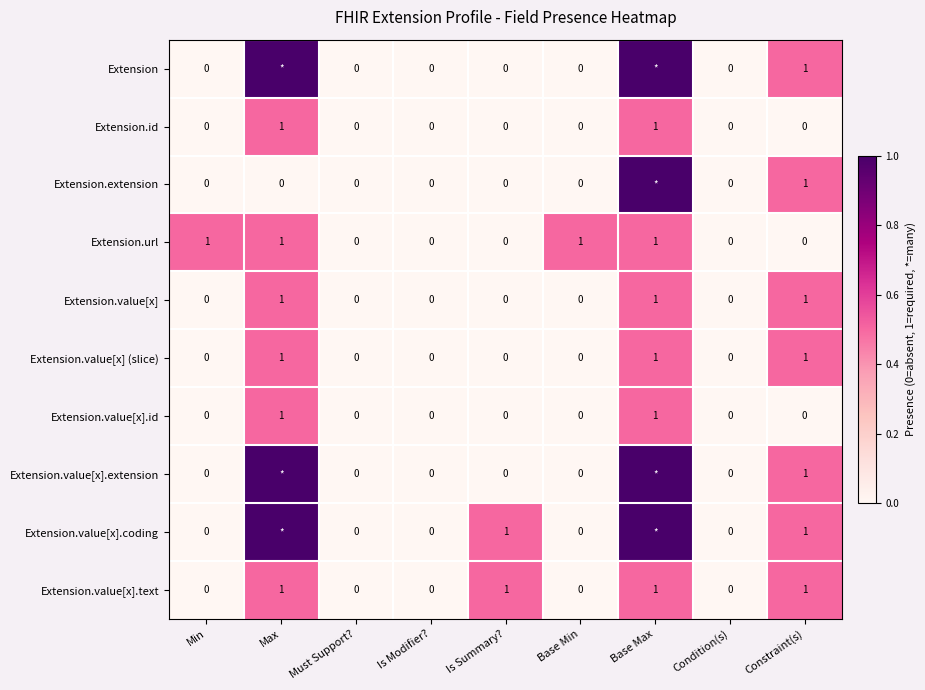

Count the Extension.value[x] (slice) values in the range 0 to 1.

9